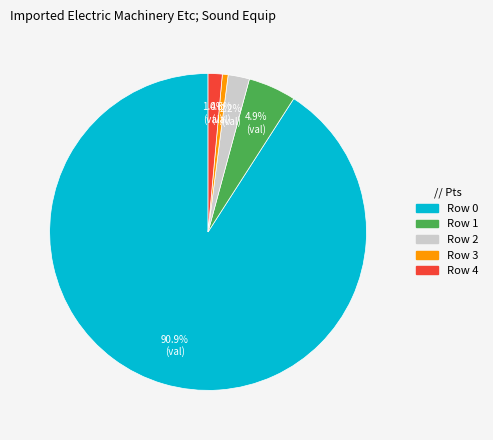

True or false: Row 2 accounts for 2% of the total.

True